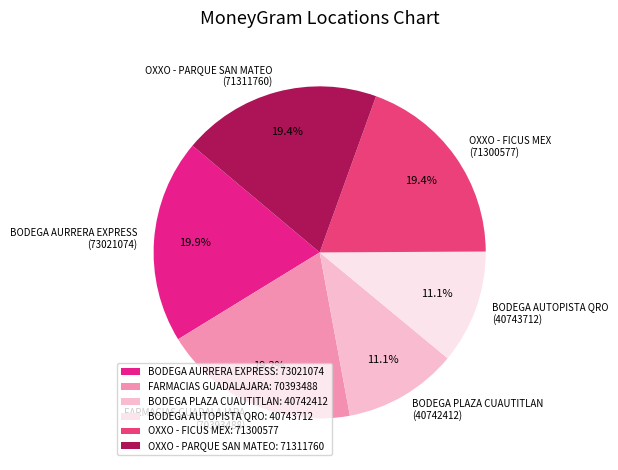

What portion of the pie excludes BODEGA PLAZA CUAUTITLAN?

88.9%